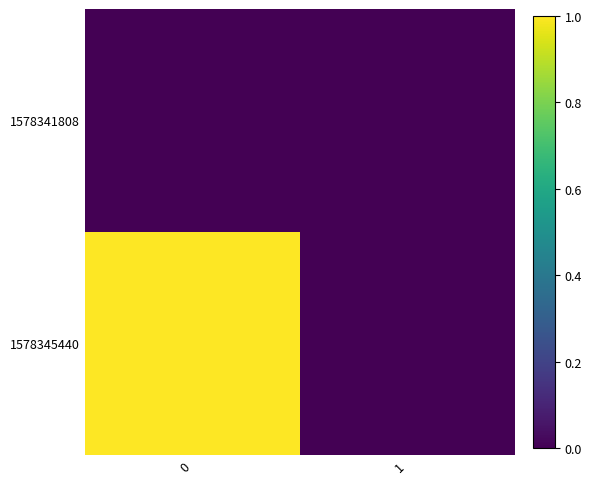

Reading right to left, extract all data points from this chart.

1578341808: 1=0	0=0
1578345440: 1=0	0=1